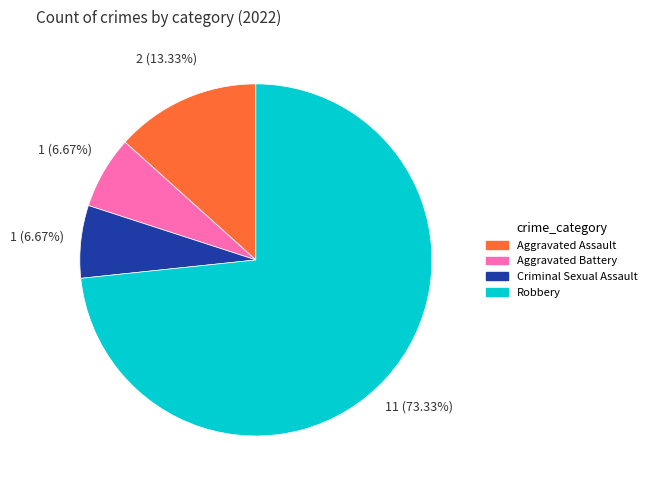

Which slice represents more than half of the pie?

Robbery